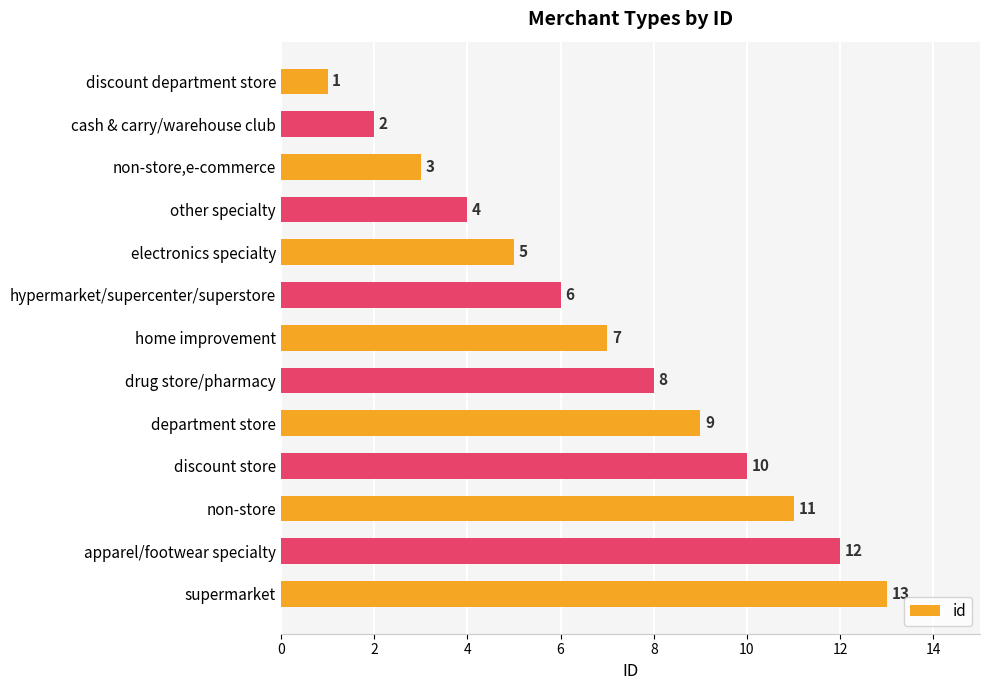

Which category has the highest value across all series?

supermarket